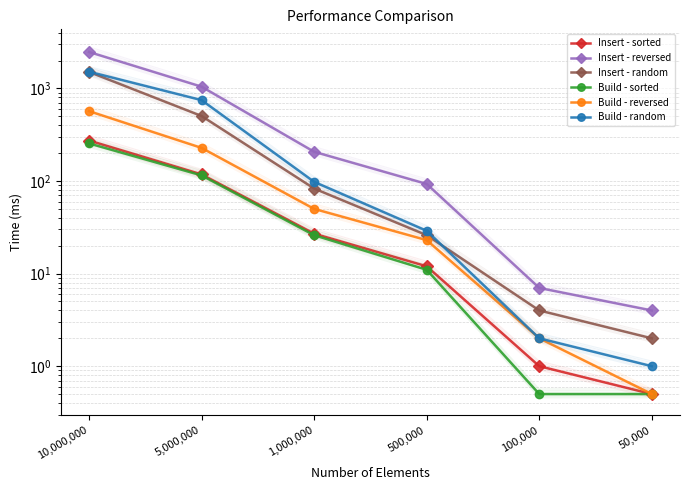

Is the value of Build - sorted at 500,000 greater than the value of Insert - sorted at 5,000,000?

No